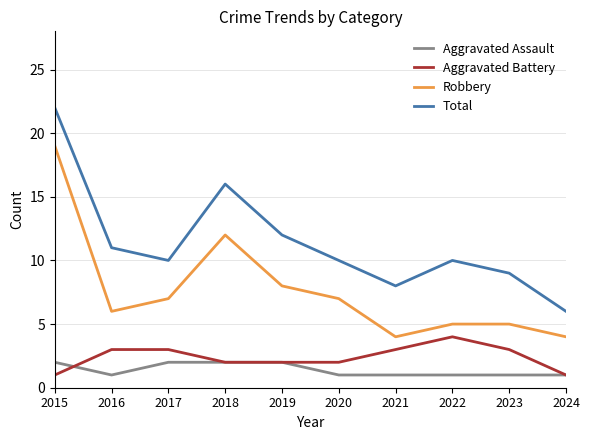

What is the total value across all series at 2020?

20